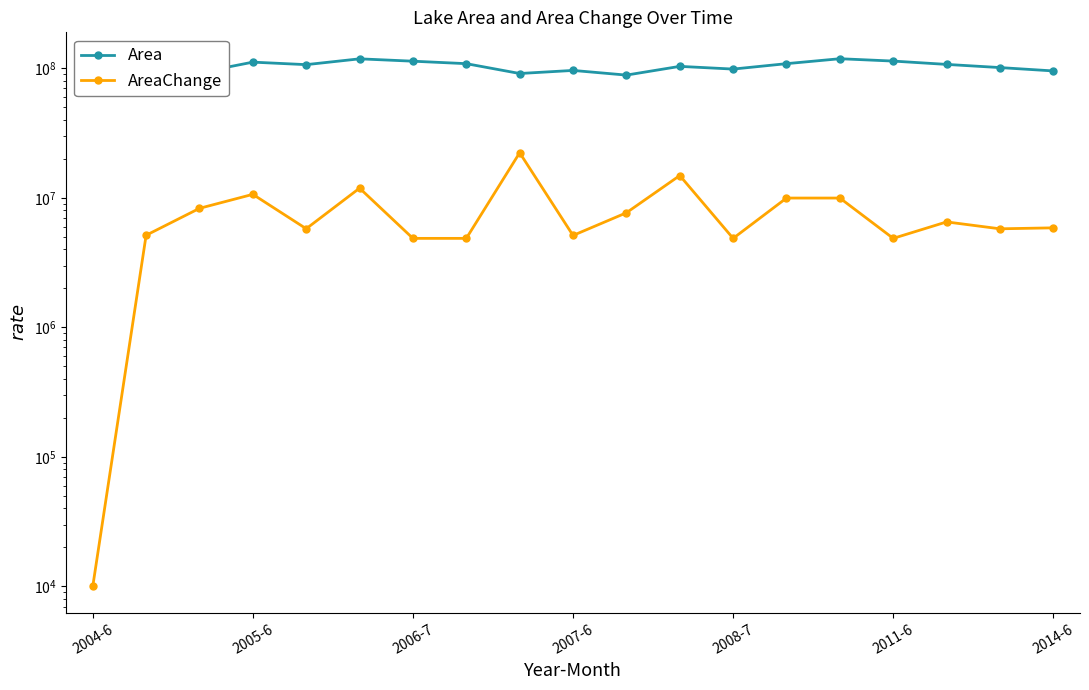

Reading left to right, extract all data points from this chart.

Area: 100731600	105867000	92445300	111358800	106498800	118098900	113239800	108380700	90986400	96104700	88447200	103291200	98432100	108380700	118329300	113470200	106960200	101100900	95241600
AreaChange: 10000	5135400	8286300	10627200	5767200	11860100	4859100	4859100	22253400	5118300	7657500	14843100	4859100	9948600	9948600	4859100	6510000	5759300	5859300